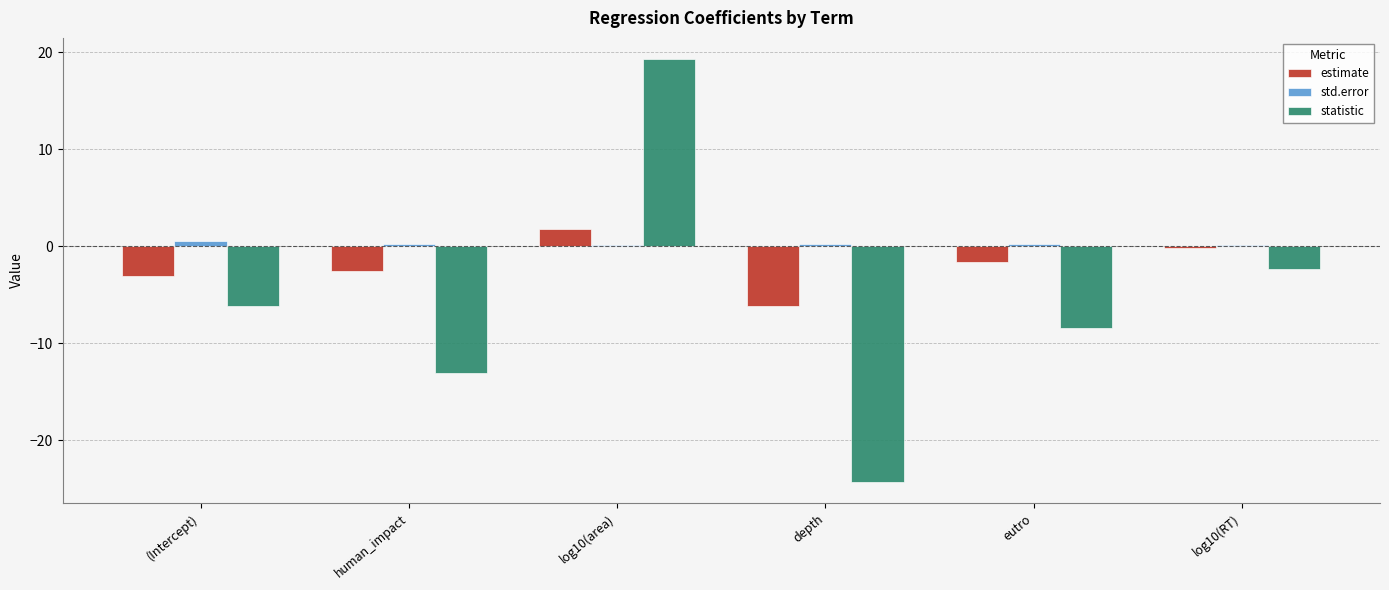

True or false: statistic has a value of -6.2 at (Intercept).

True